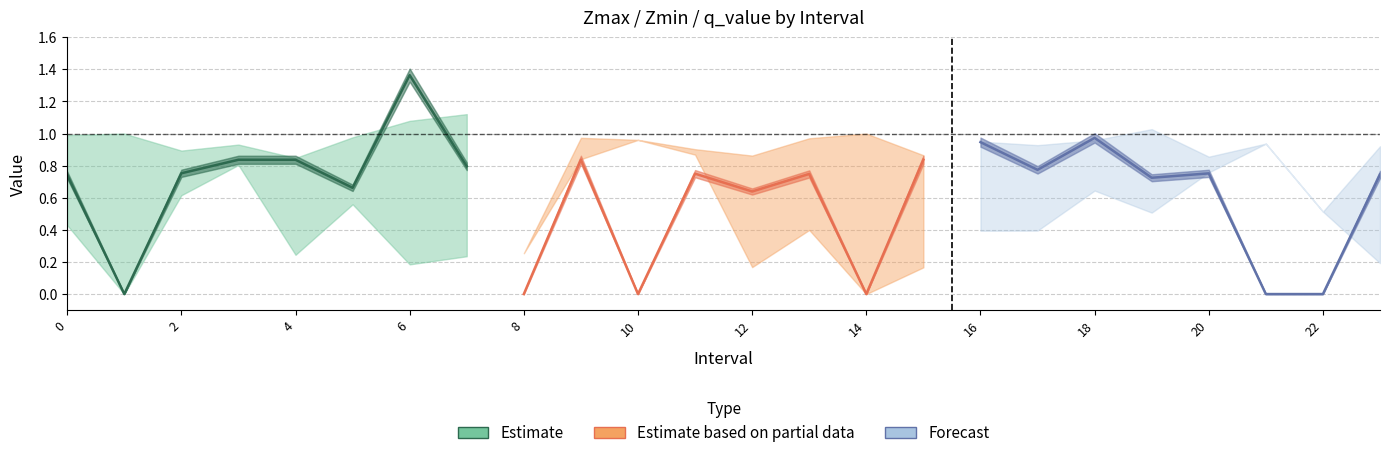

Which series has the largest total across all categories?

Estimate